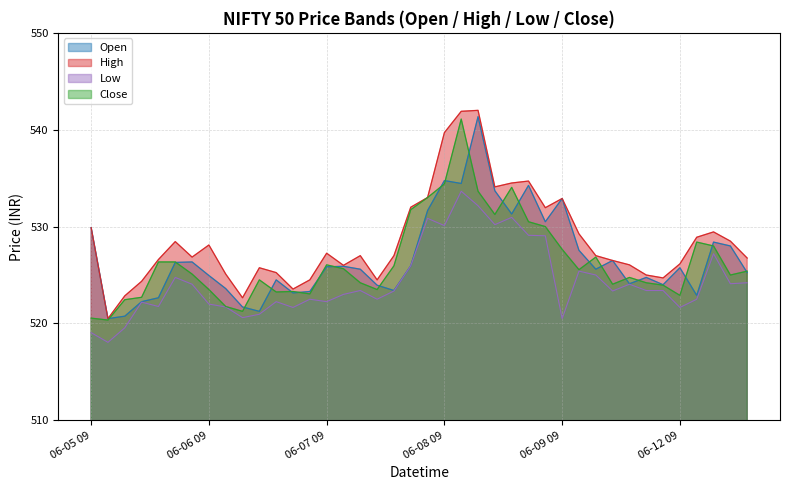

How many values in the Low series exceed 523?

22